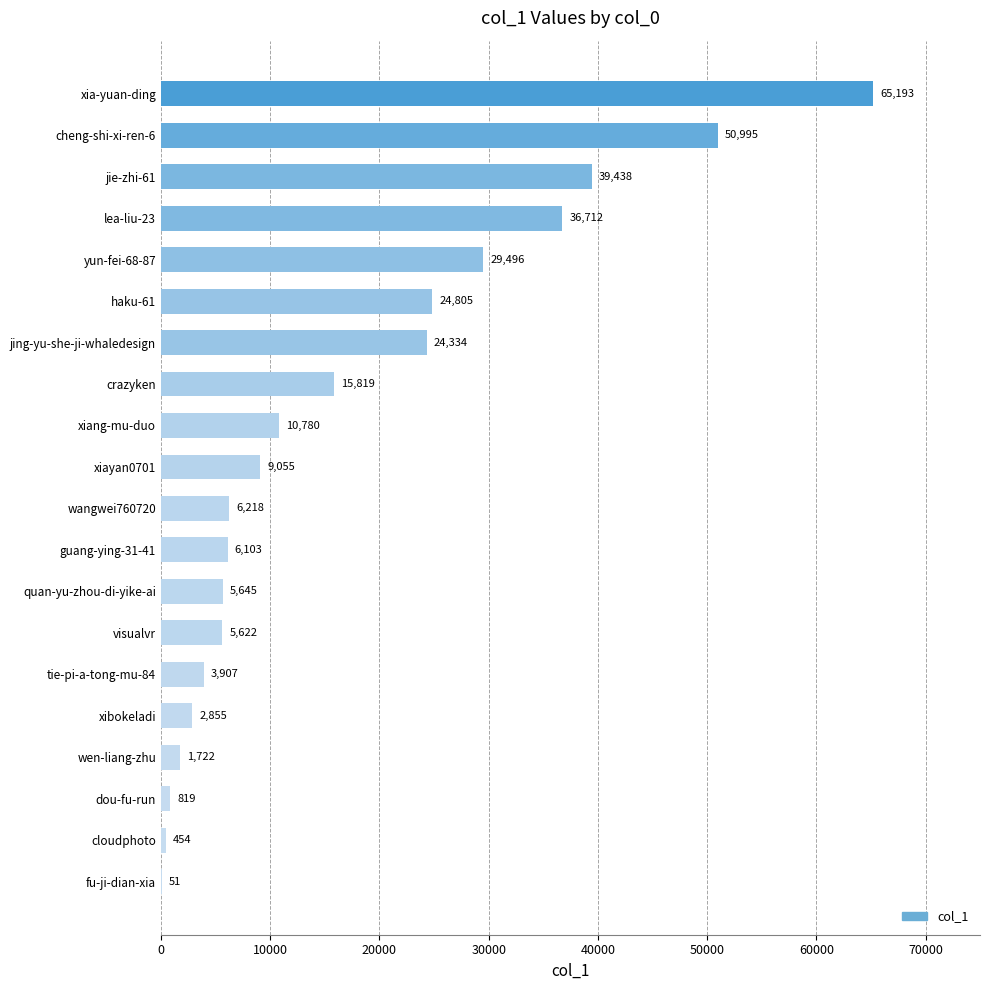

Where is the data nearest to the value 32622?

yun-fei-68-87